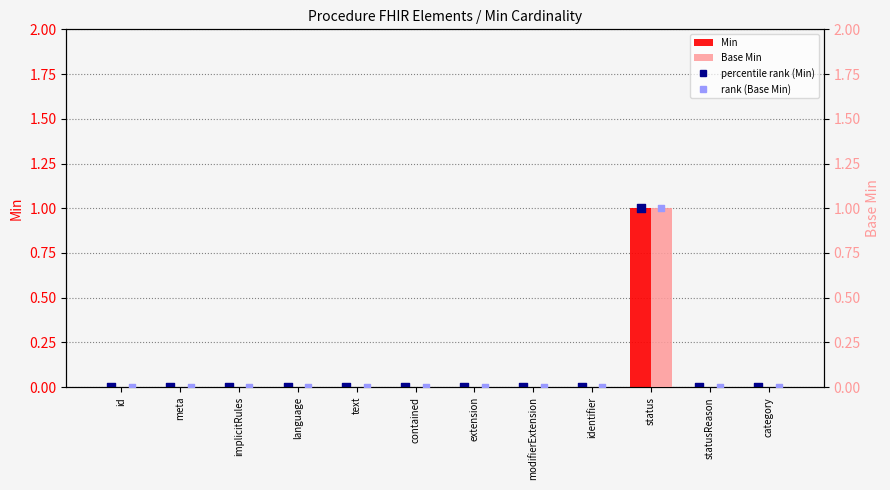

At which category is the sum across all series the highest?

status